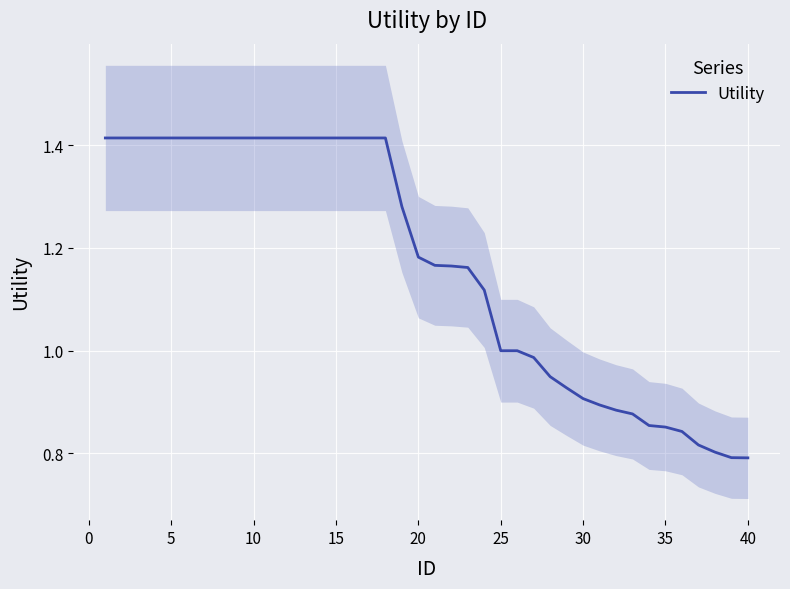

How many data points does each series have?

40